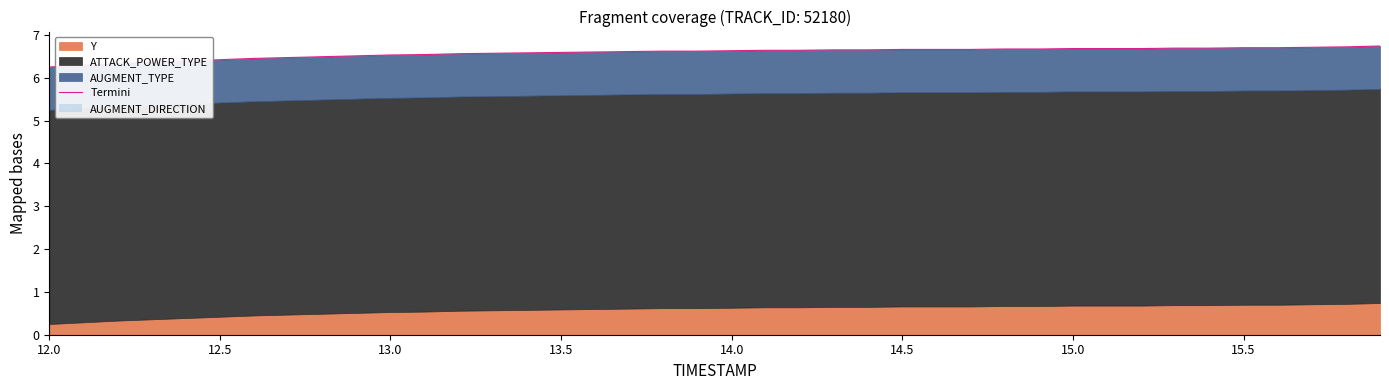

What is the difference between the maximum and minimum values?

0.5